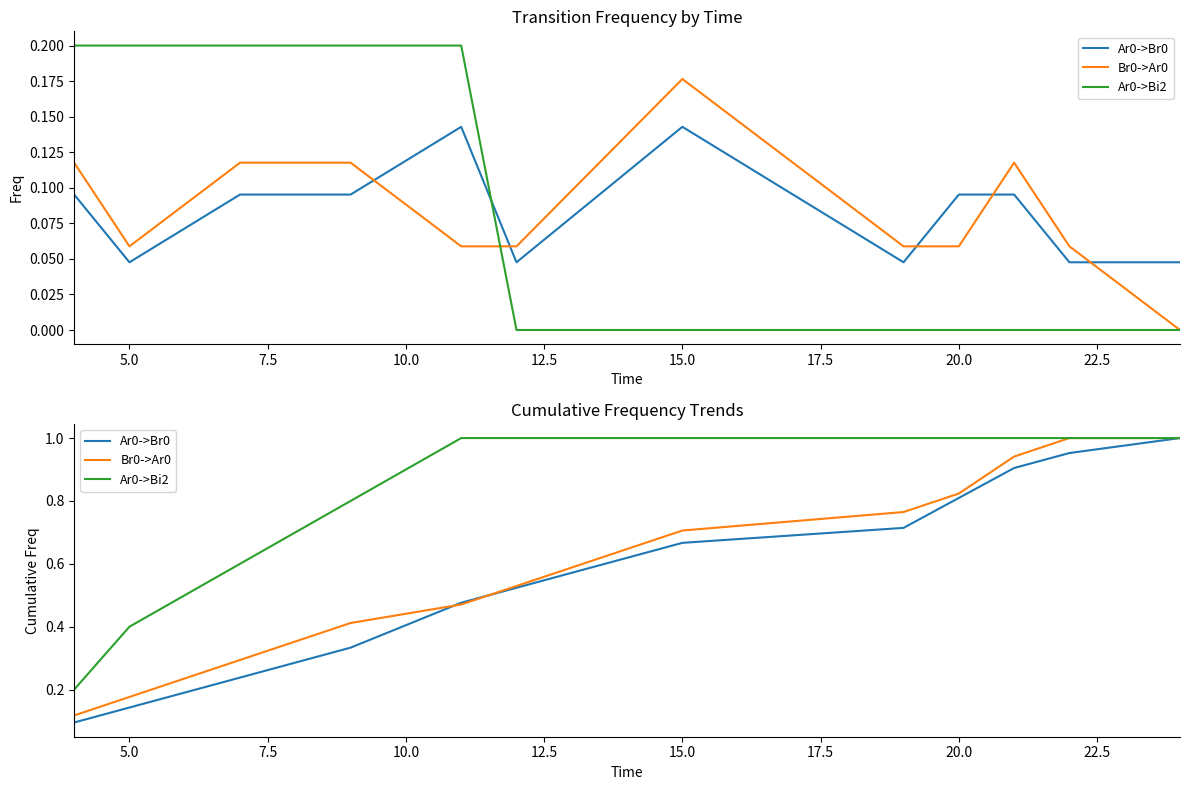

Reading left to right, extract all data points from this chart.

Ar0->Br0: 0.1	0.1	0.2	0.3	0.5	0.5	0.7	0.7	0.8	0.9	1.0	1.0
Br0->Ar0: 0.1	0.2	0.3	0.4	0.5	0.5	0.7	0.8	0.8	0.9	1.0	1.0
Ar0->Bi2: 0.2	0.4	0.6	0.8	1.0	1.0	1.0	1.0	1.0	1.0	1.0	1.0